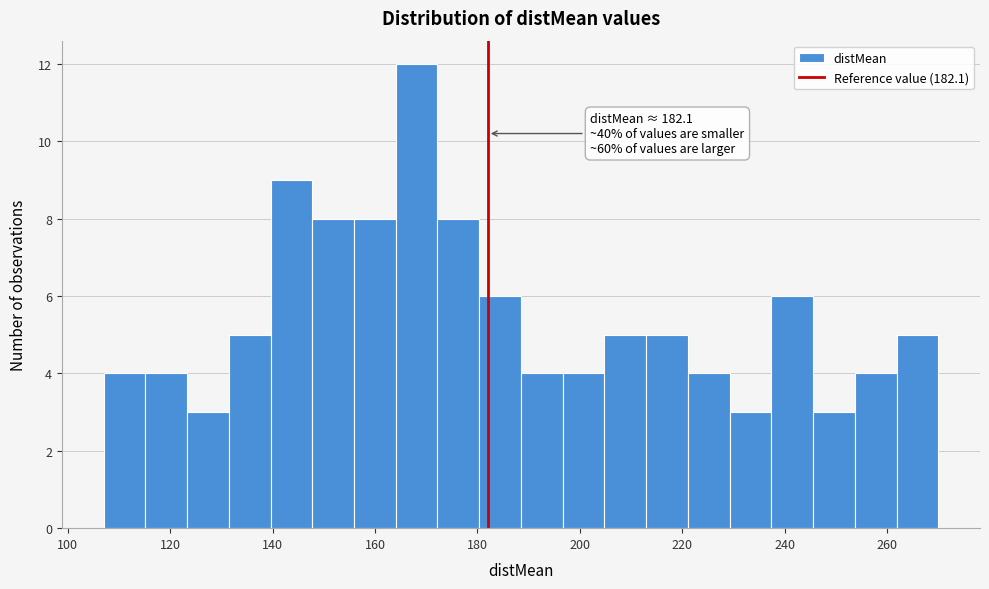

Which range on the x-axis has the tallest bar?

164 to 172